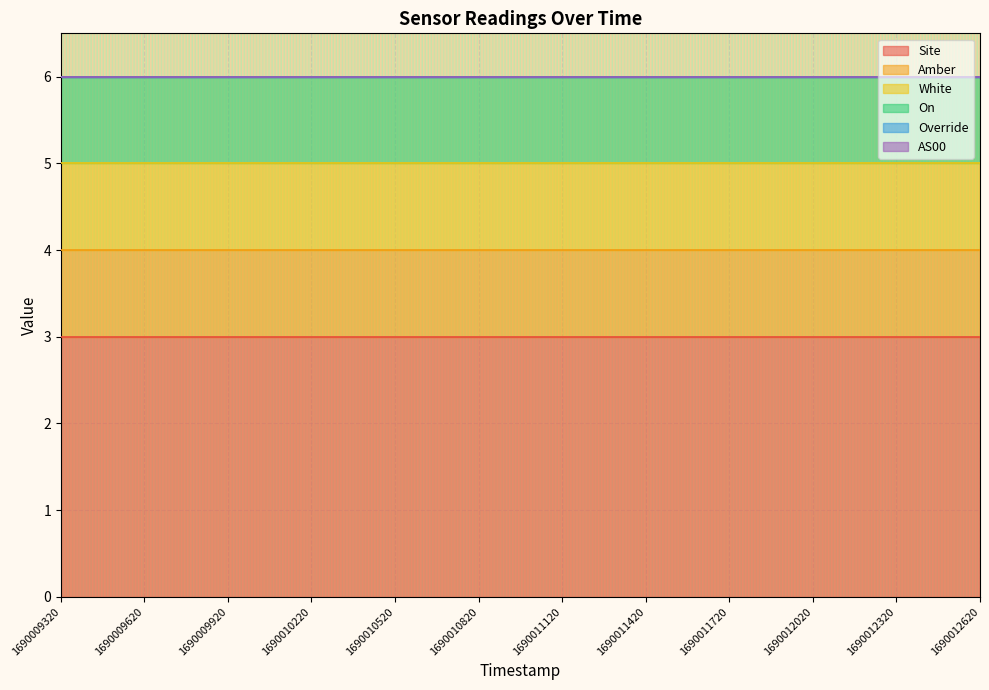

What is the value of the White point at the 11th from the left?

1